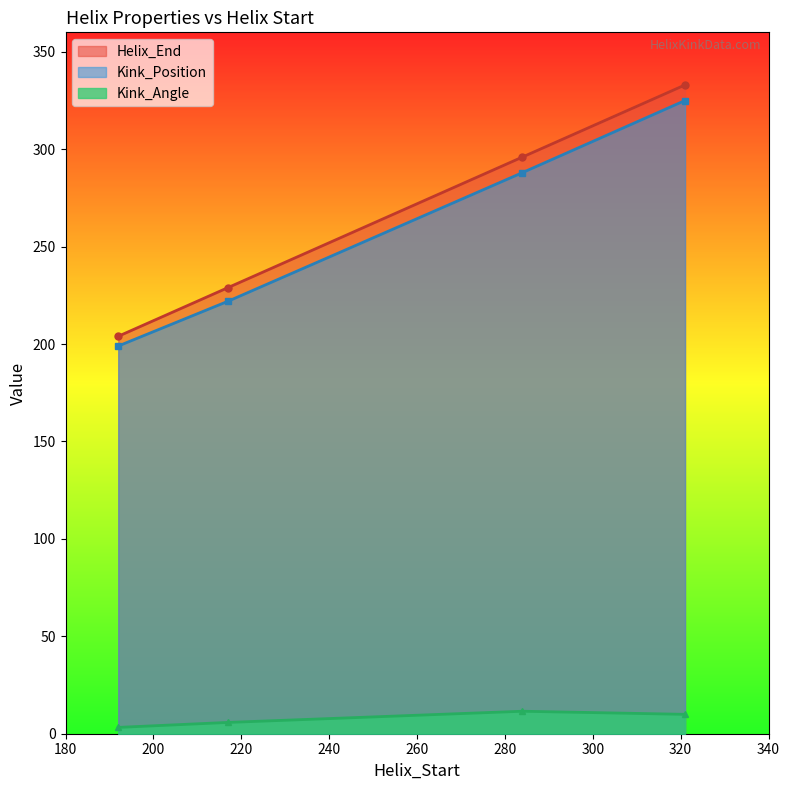

What is the value of the Kink_Angle point at the 2nd from the left?

5.8